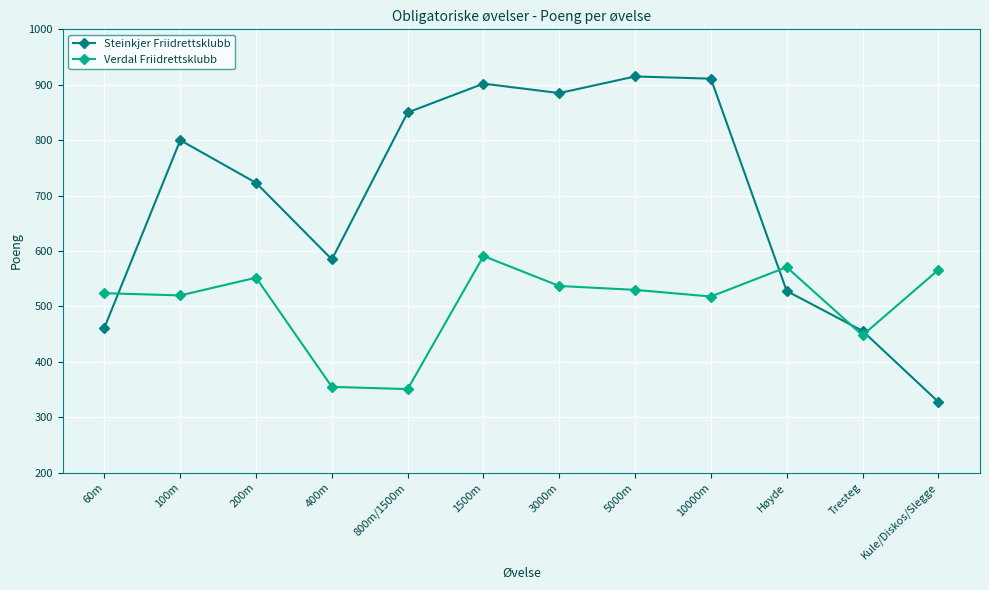

At 100m, list the series in order from smallest to largest.

Verdal Friidrettsklubb, Steinkjer Friidrettsklubb